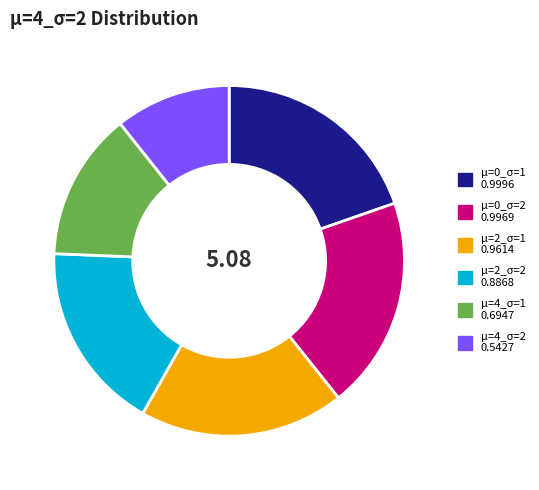

Does μ=2_σ=2 account for over 50% of the chart?

No